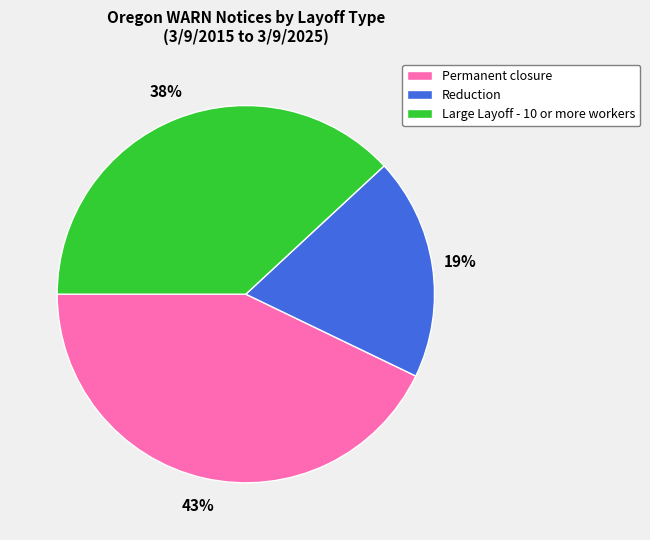

Does Reduction account for over 50% of the chart?

No